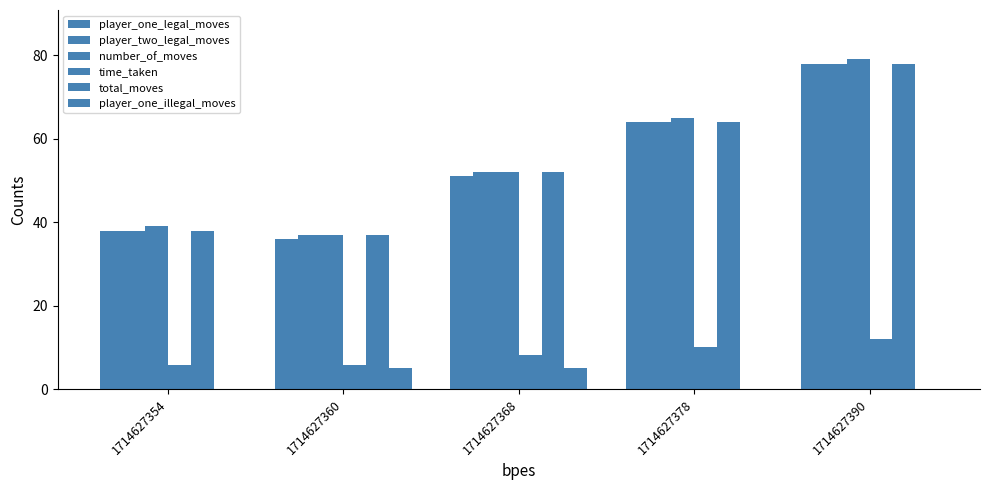

How many data points in time_taken are above 8?

3